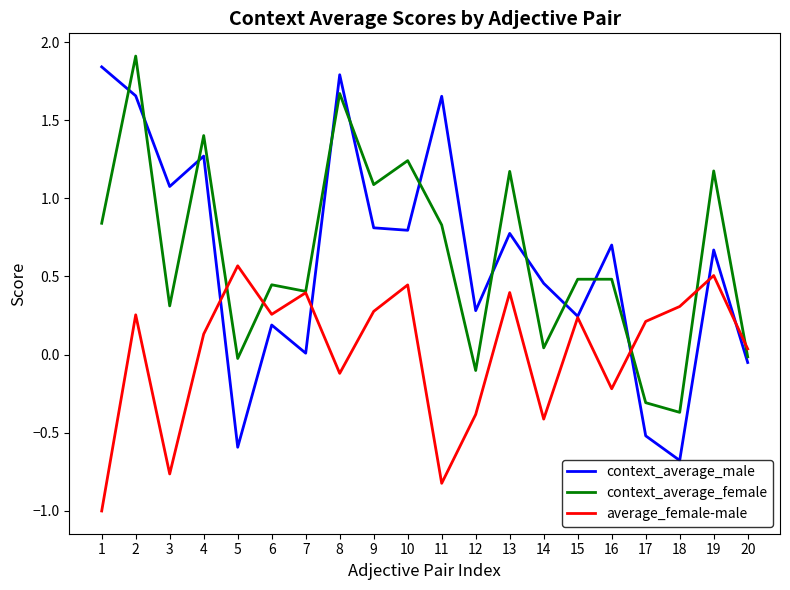

What is the average value of the context_average_female series?

0.6